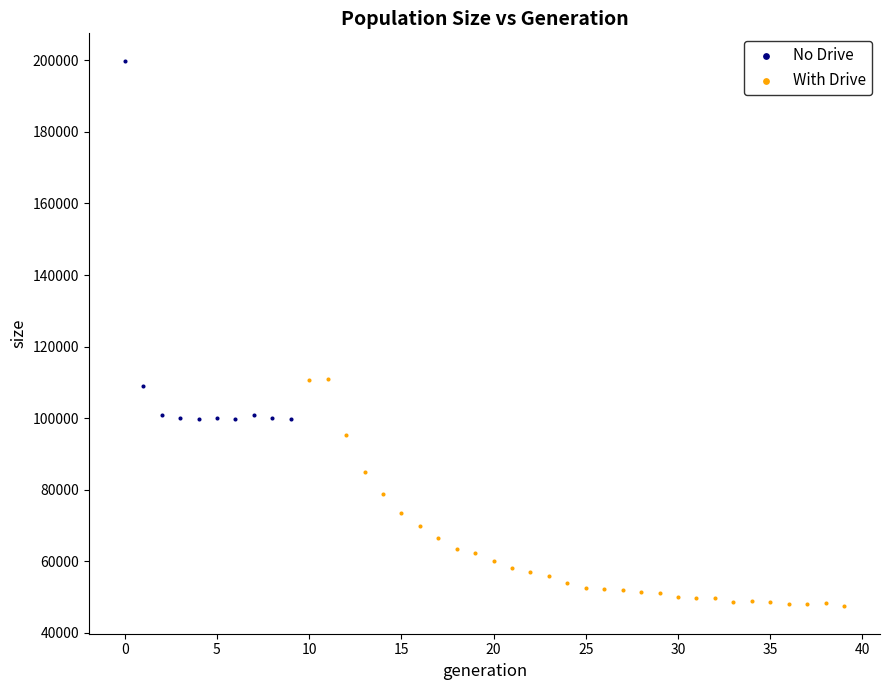

Which series contains the lowest Y value?

With Drive